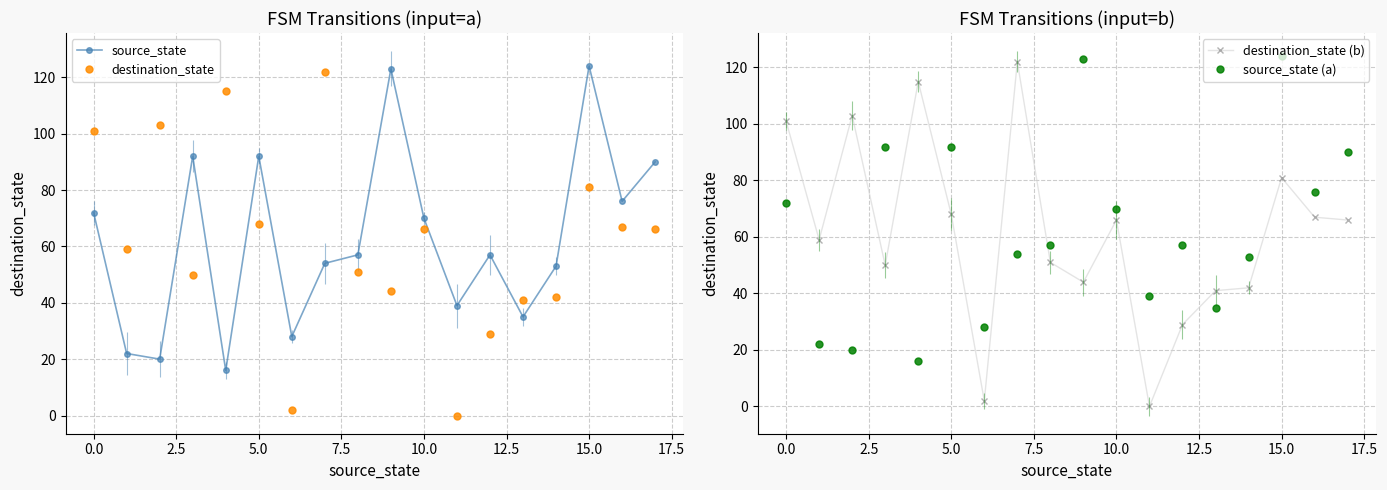

How many values in destination_state are above zero?

17